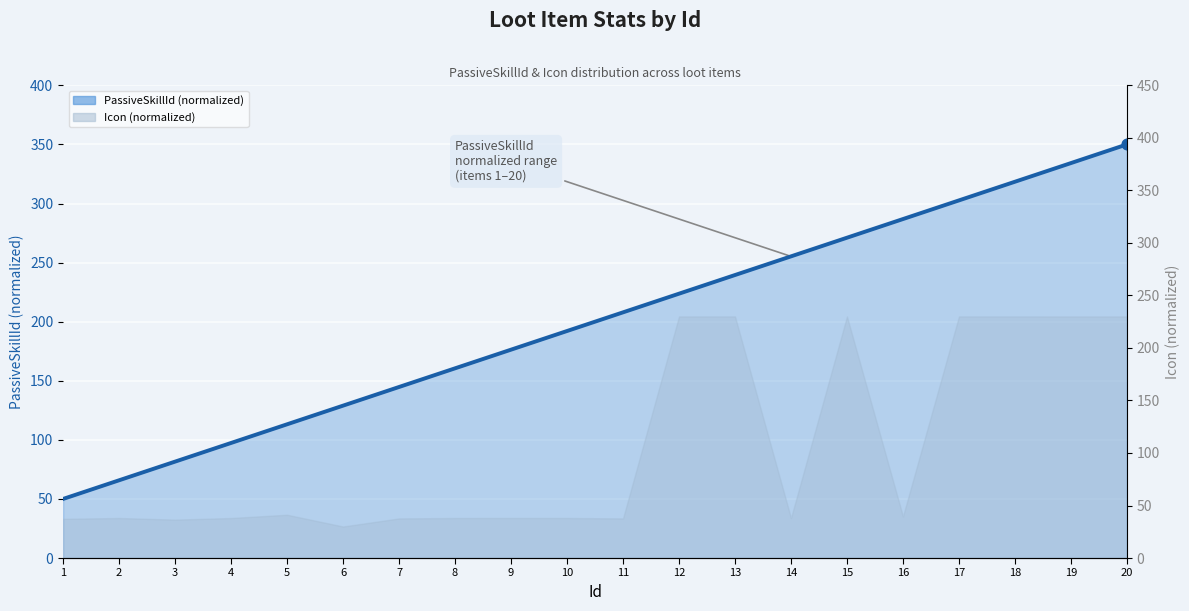

What is the ratio of the value at 19 to the value at 9?

1.9